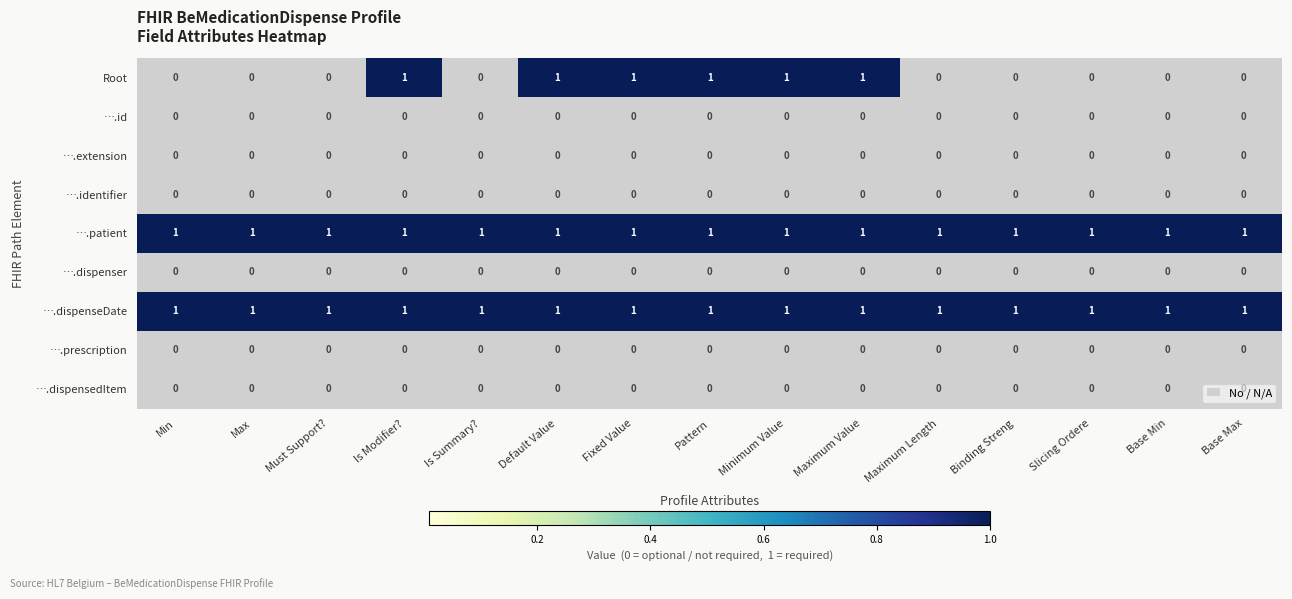

True or false: ….extension has a value of 0 at Fixed Value.

True